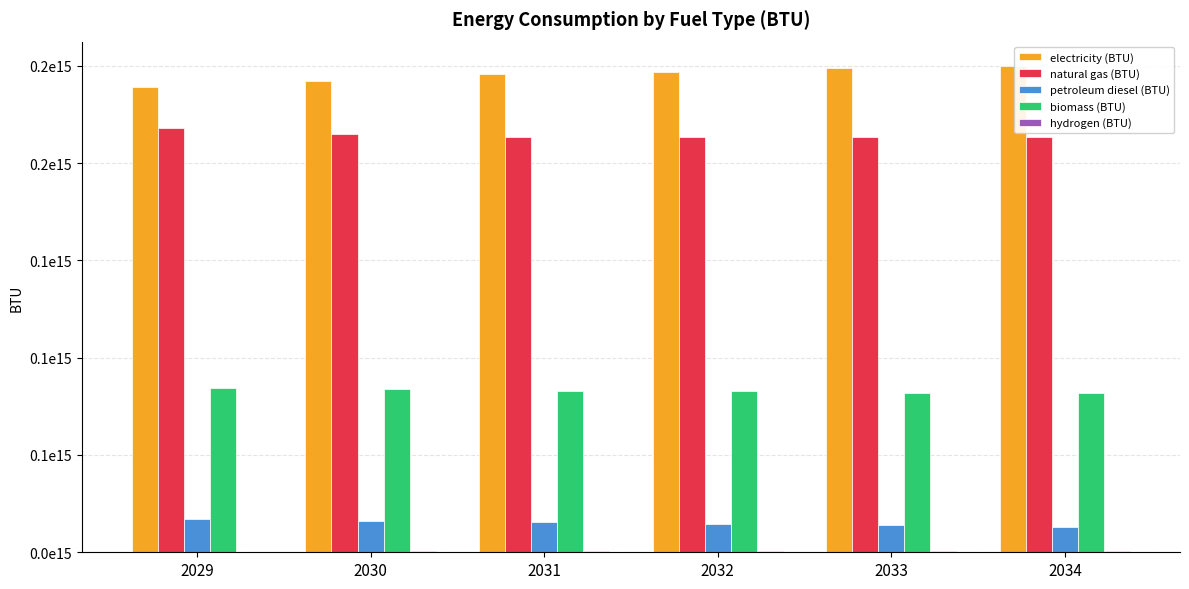

Does the chart contain stacked bars?

No